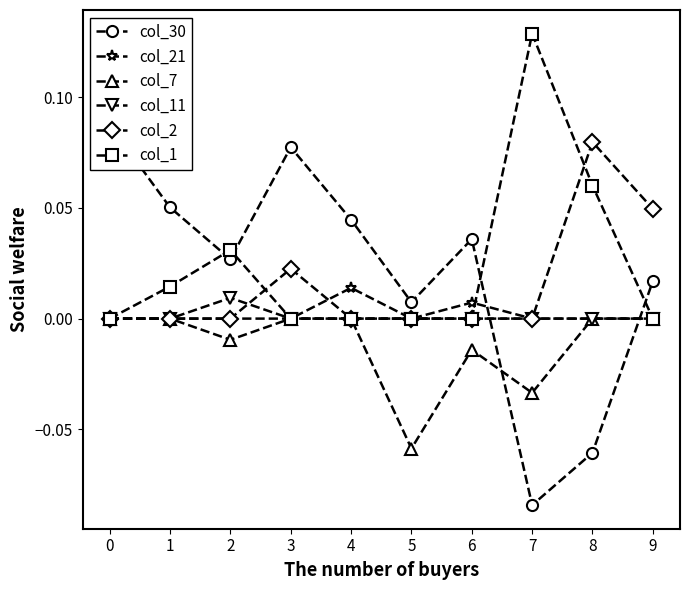

At which category does col_21 reach its first local valley?

5